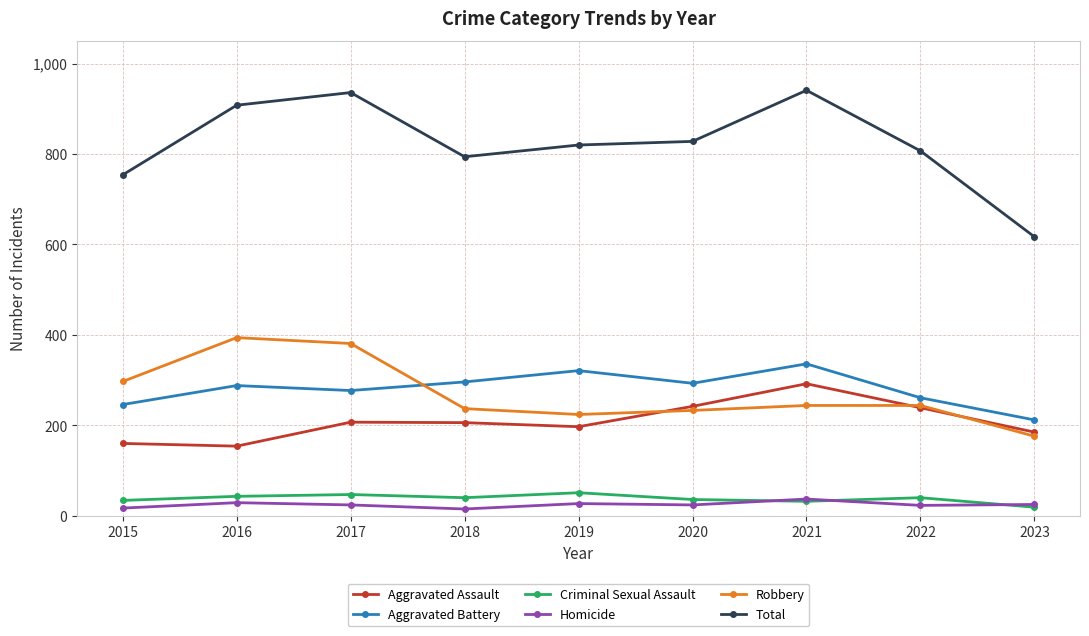

How many lines are shown in the chart?

6